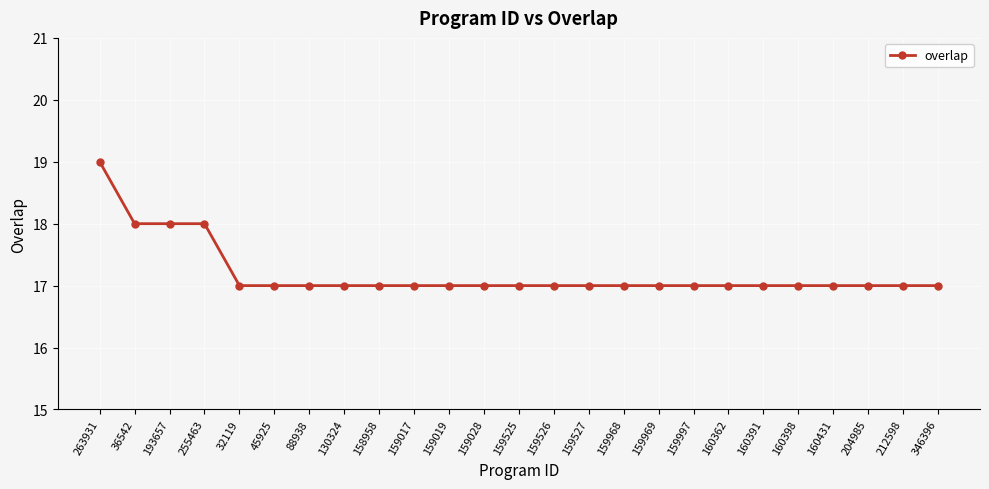

What is the greatest value displayed?

19